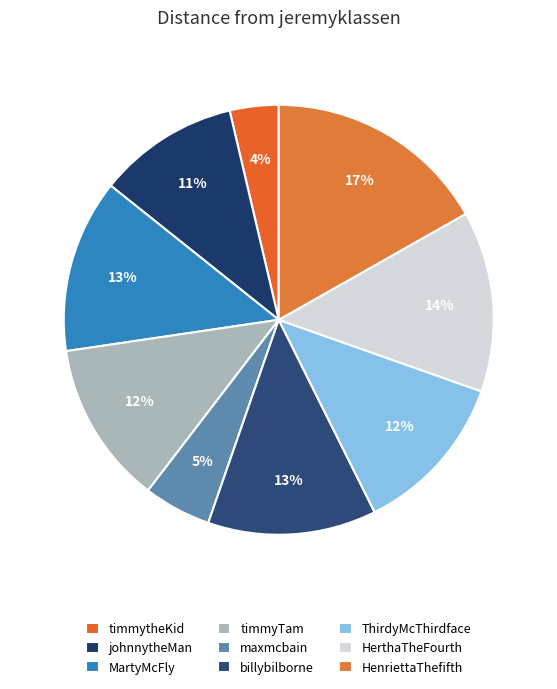

Approximately how many times larger is the value at maxmcbain compared to billybilborne?

0.4